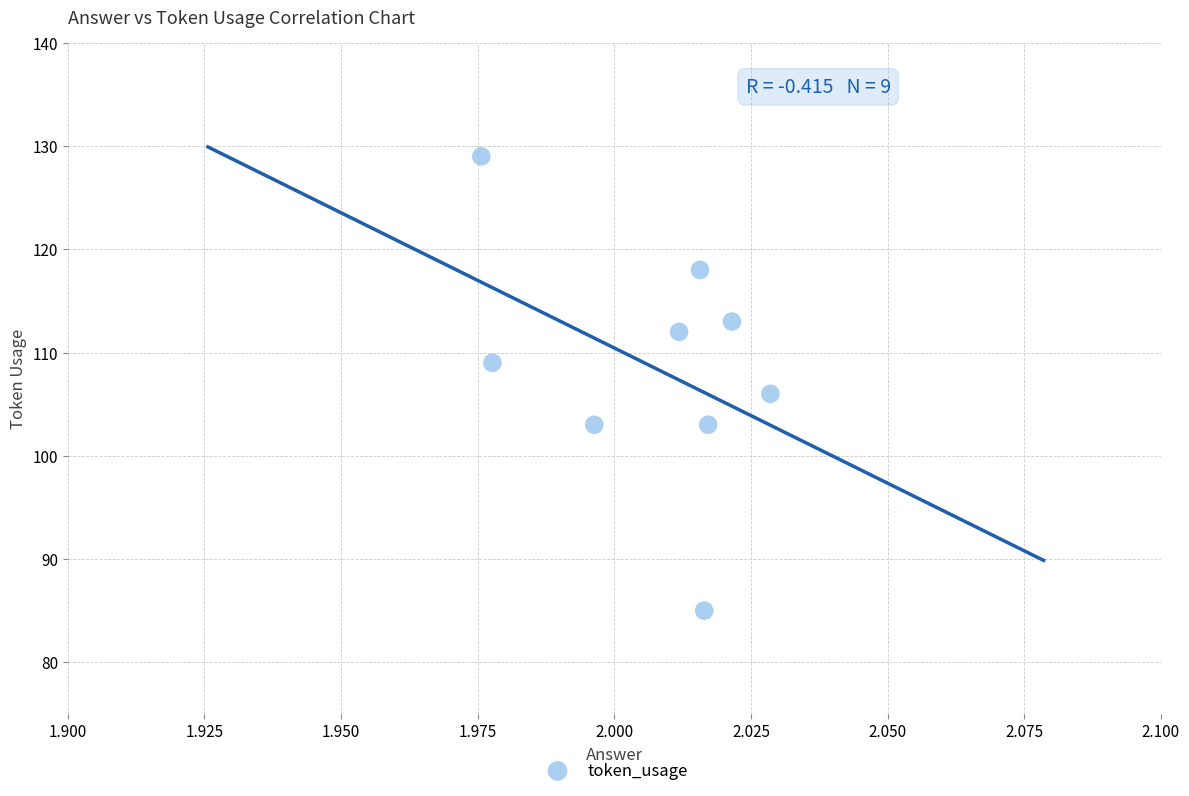

What is the average Y value?

109